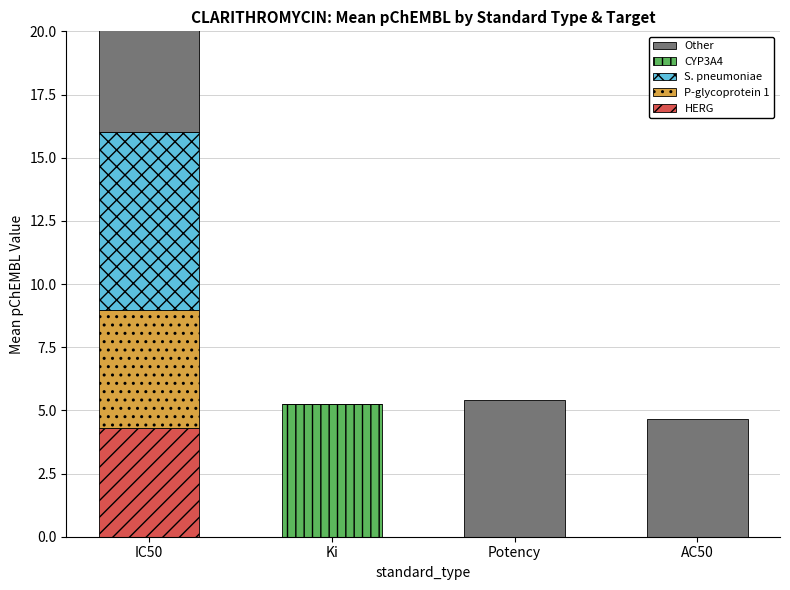

What is the difference between the highest and lowest values at AC50?

4.6